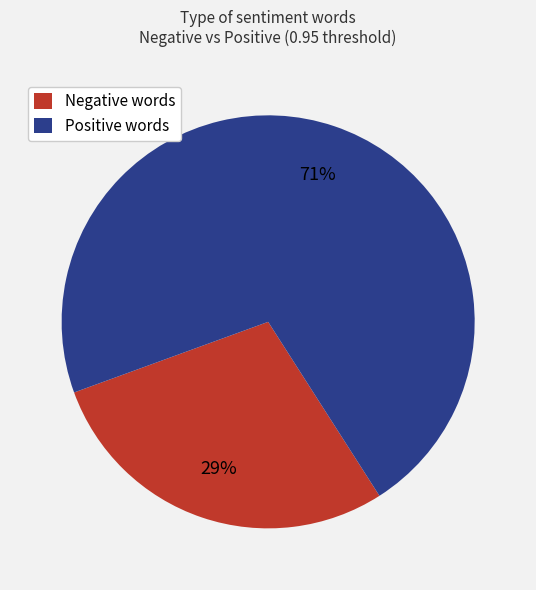

Does Negative words represent more than half of the total?

No